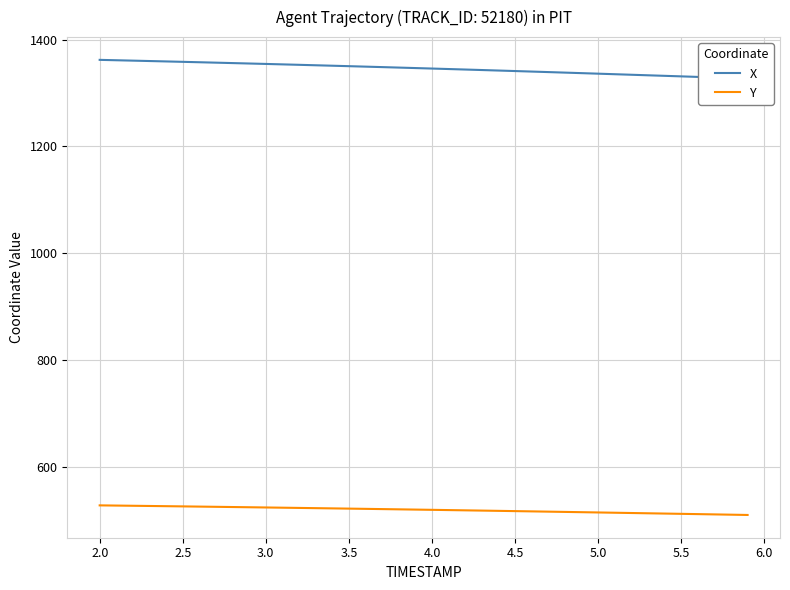

What is the lowest value of the Y series?

509.8